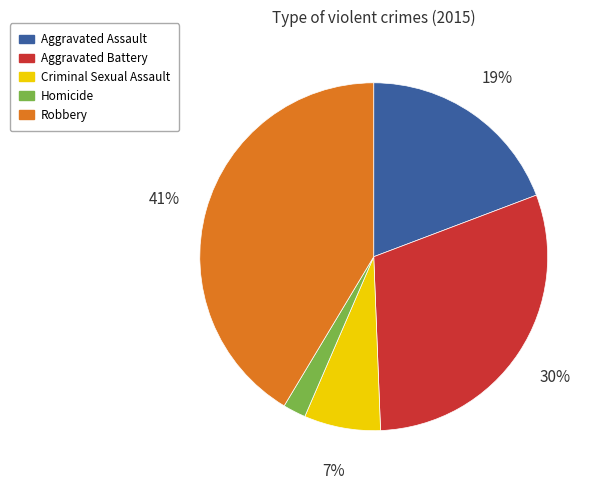

How many segments does this pie chart have?

5